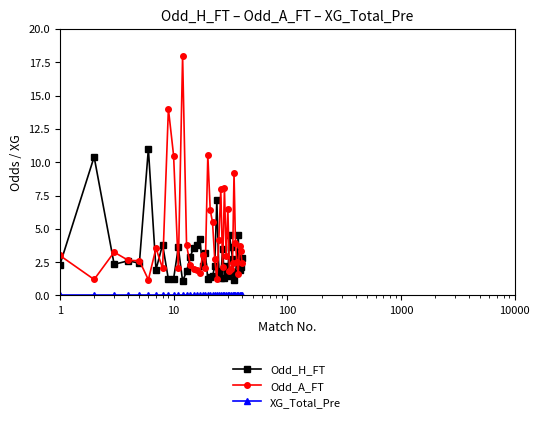

What is the value of the Odd_H_FT point at the 40th from the left?

2.8